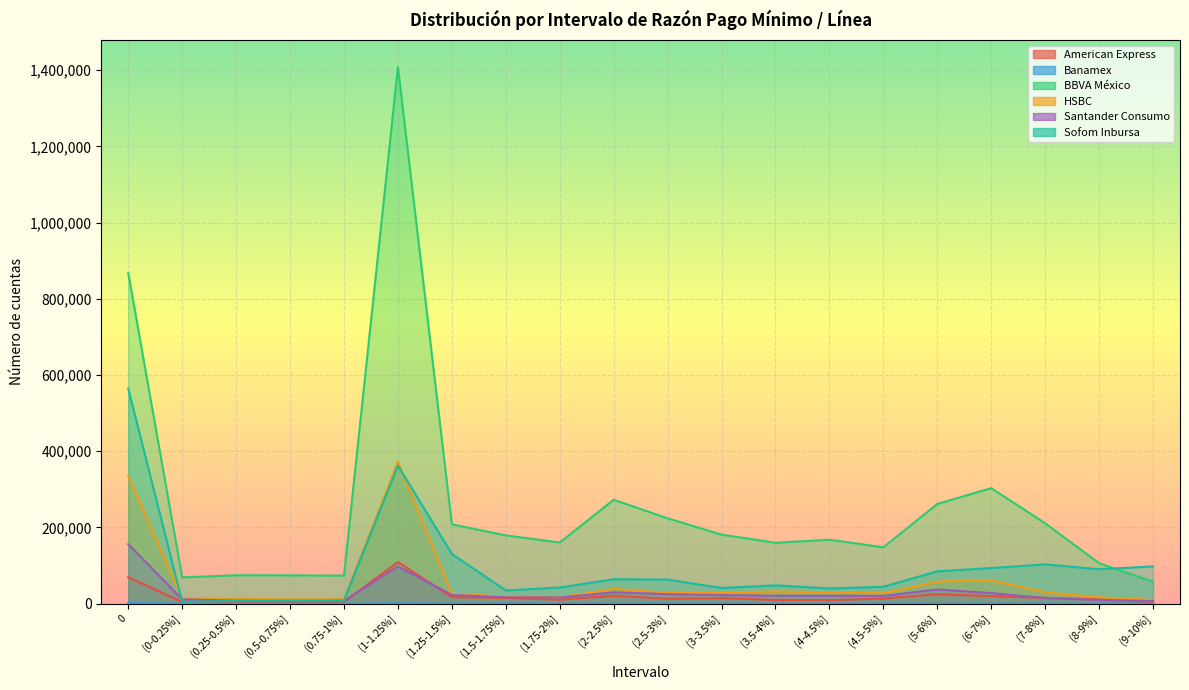

Between (6-7%] and (1.25-1.5%], which is larger?

(6-7%]